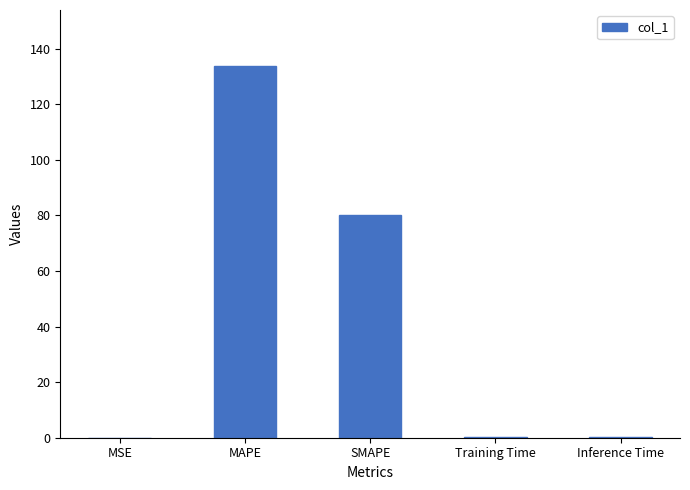

What is the greatest value displayed?

133.8